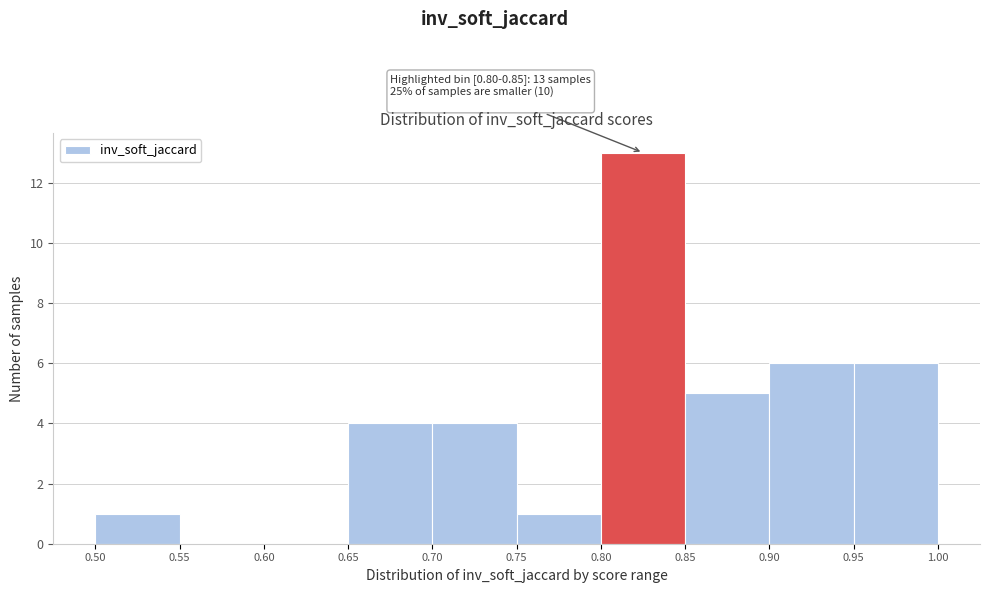

Which range on the x-axis has the tallest bar?

0.80 to 0.85